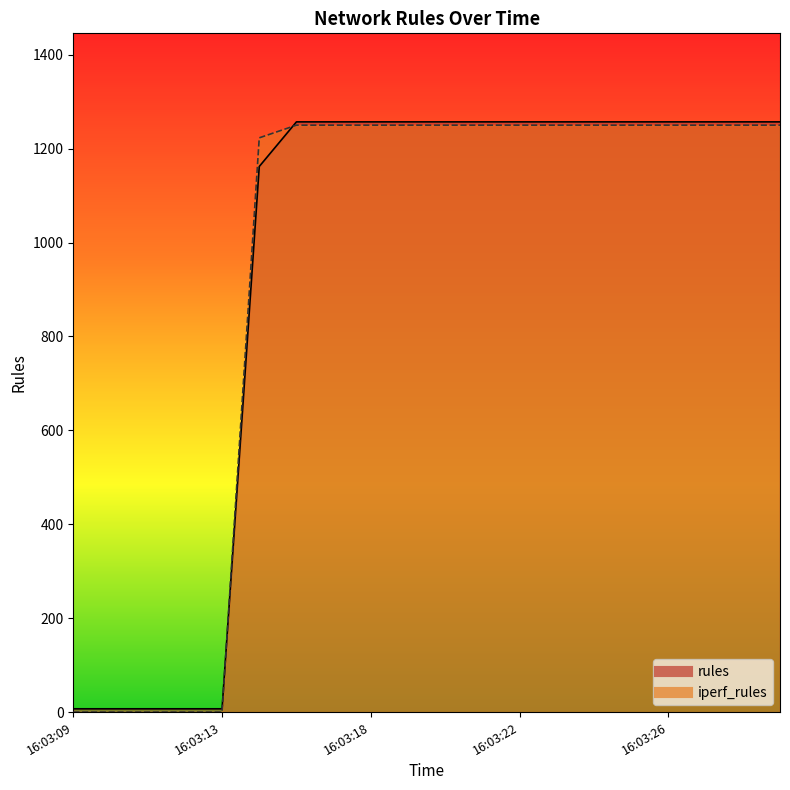

True or false: rules and iperf_rules intersect in this chart.

True